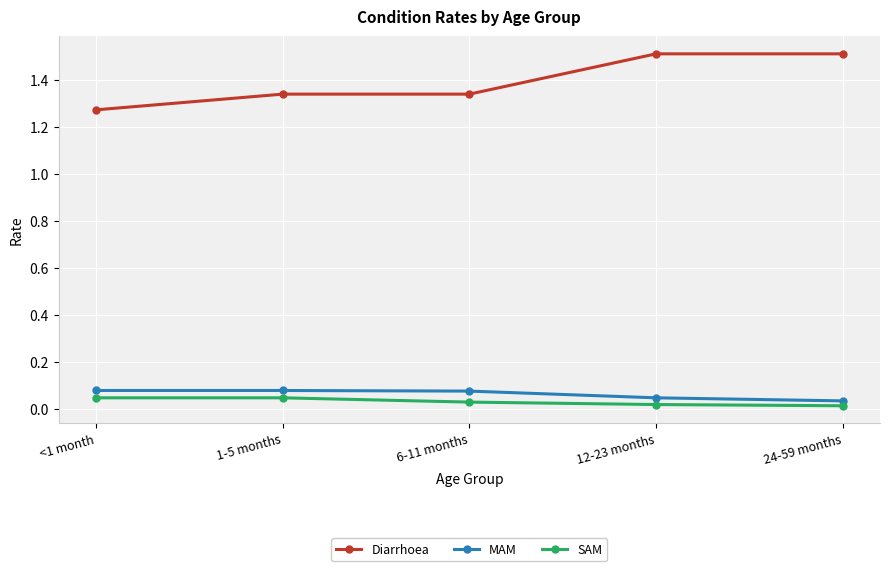

What is the sum of all MAM values?

0.3